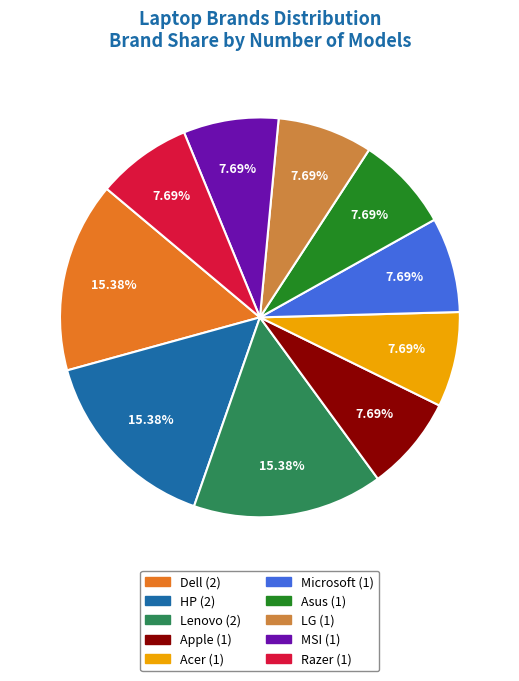

Between Razer and HP, which is larger?

HP